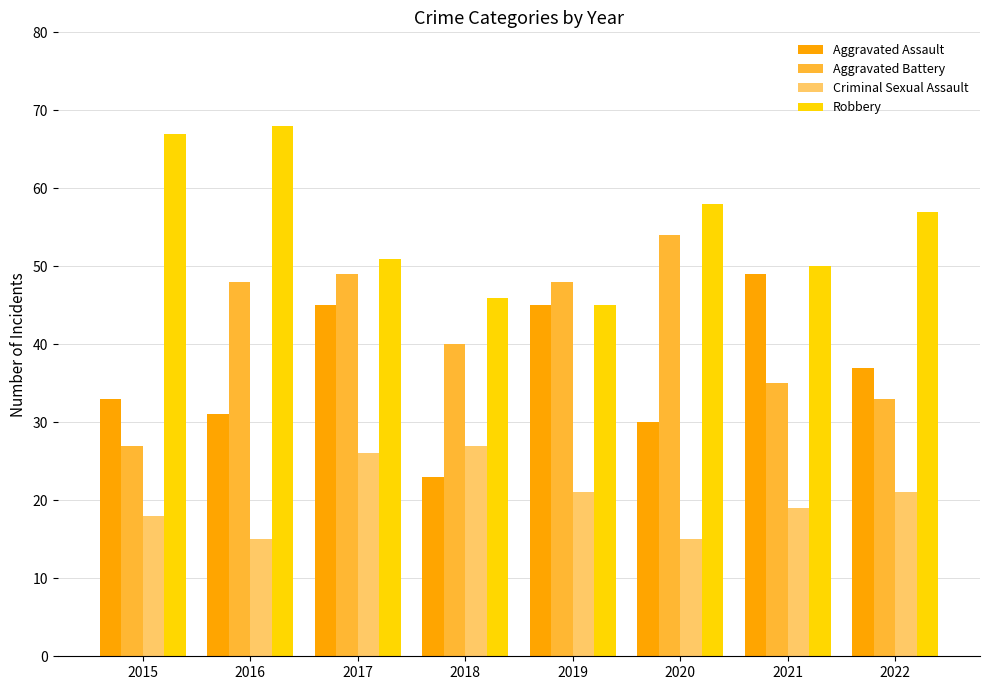

Rank the series at 2016 from highest to lowest value.

Robbery, Aggravated Battery, Aggravated Assault, Criminal Sexual Assault